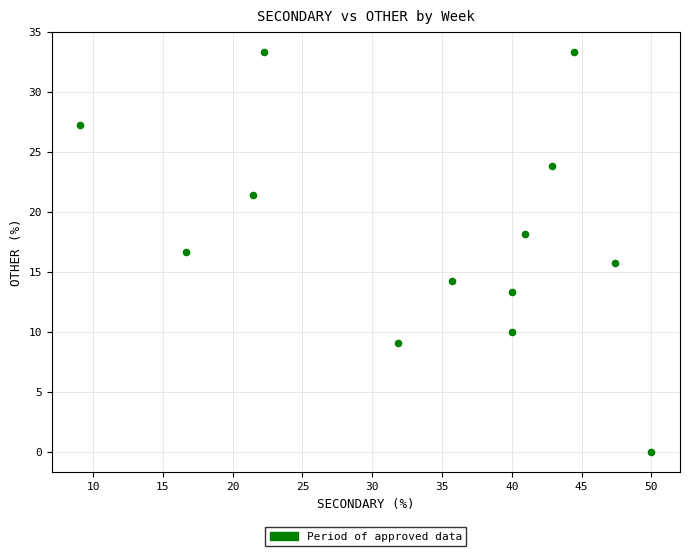

What is the range of X values (max minus min)?

40.9